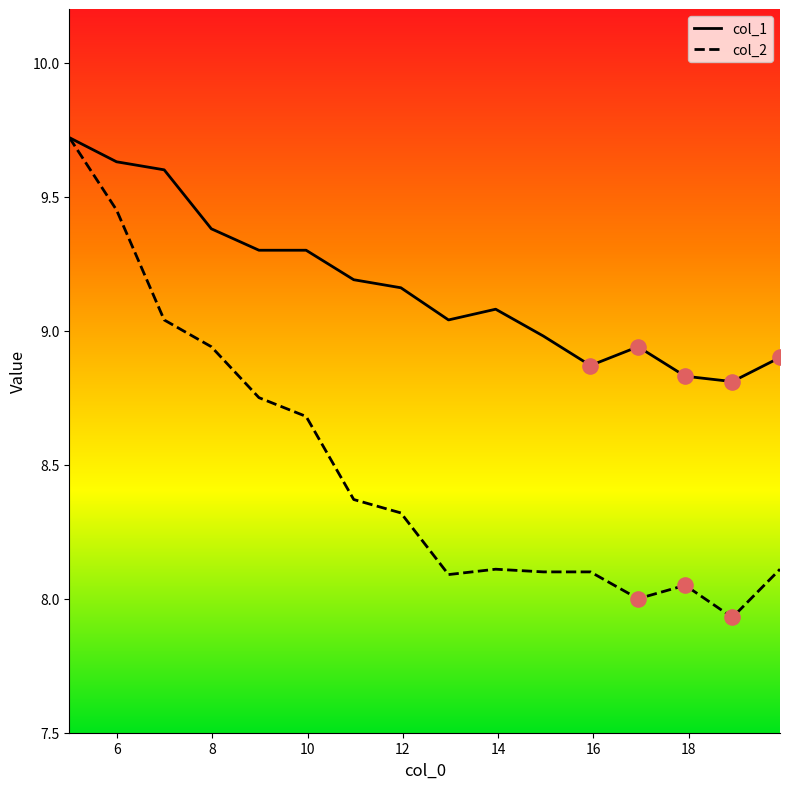

Which series has the largest range (max minus min)?

col_2